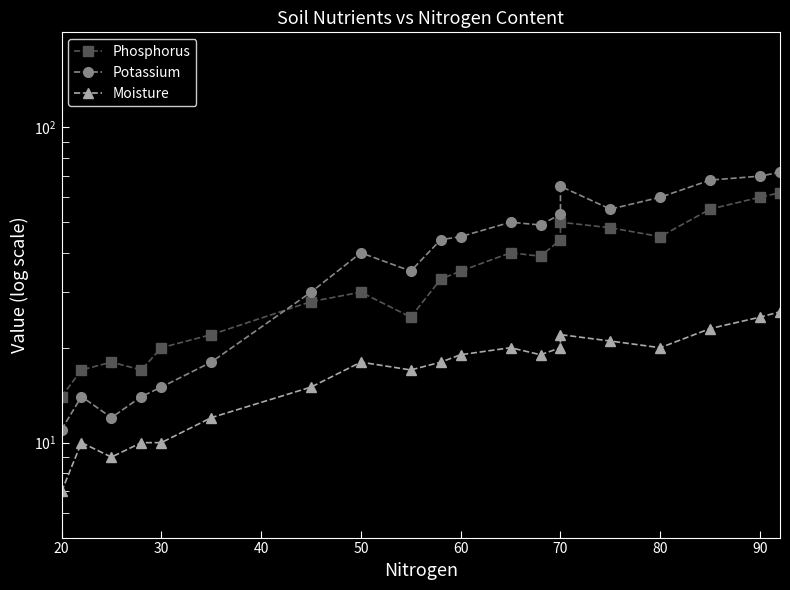

True or false: Moisture has a value of 34 at 80.

False